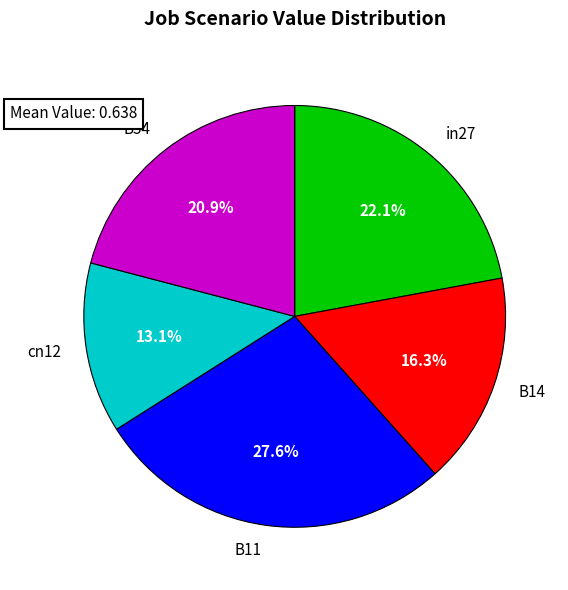

To the nearest percent, what portion does B14 represent?

16%